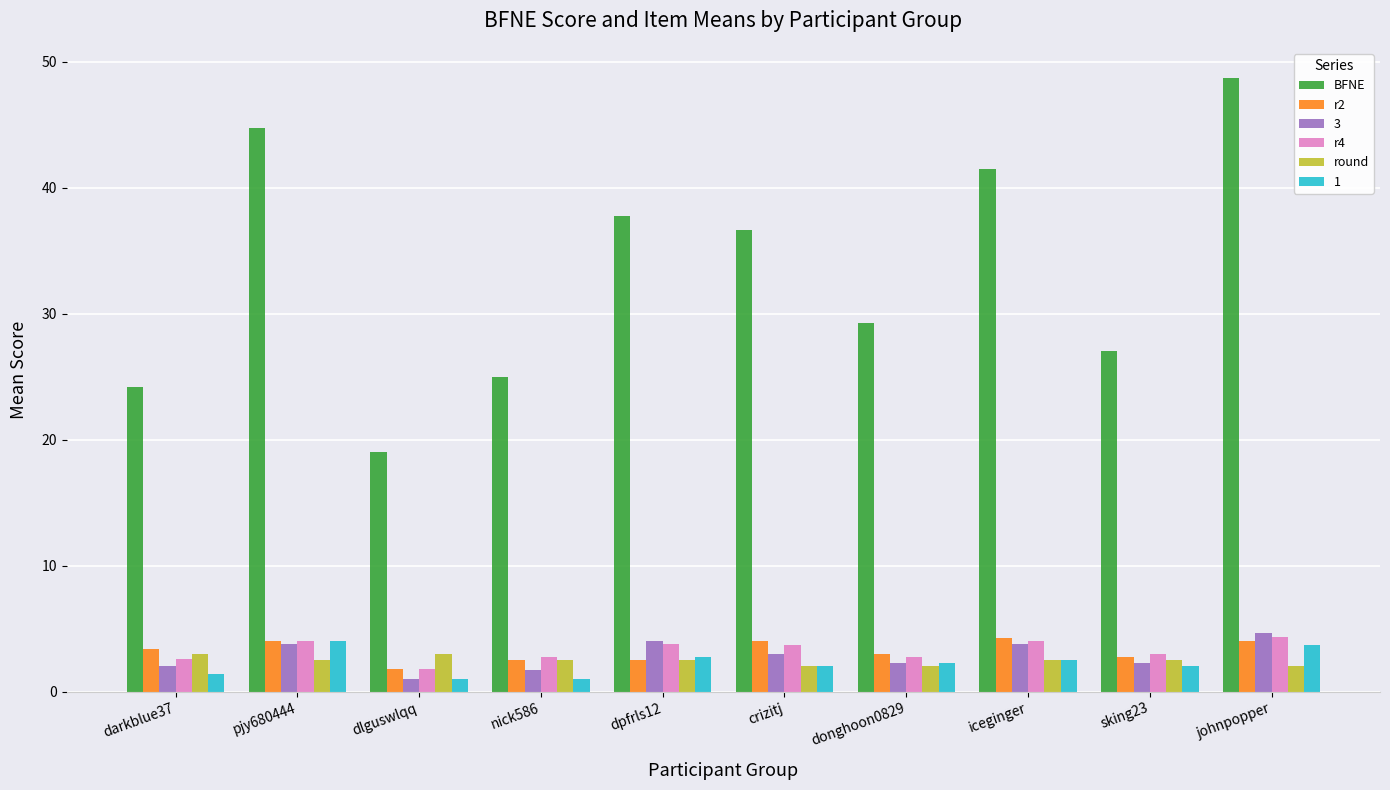

Between nick586 and iceginger, which series saw the biggest shift?

BFNE